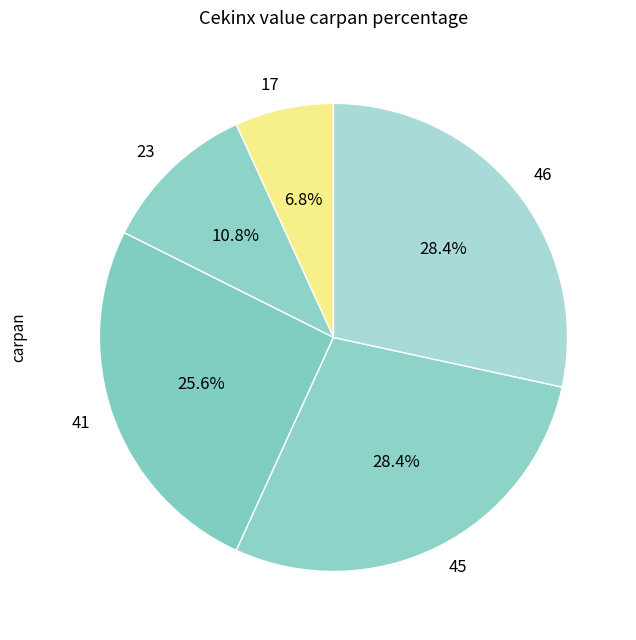

Is the sum of 17 and 41 greater than half?

No